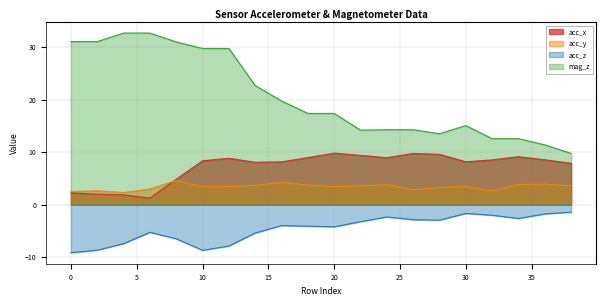

At which label does acc_x reach its minimum?

6